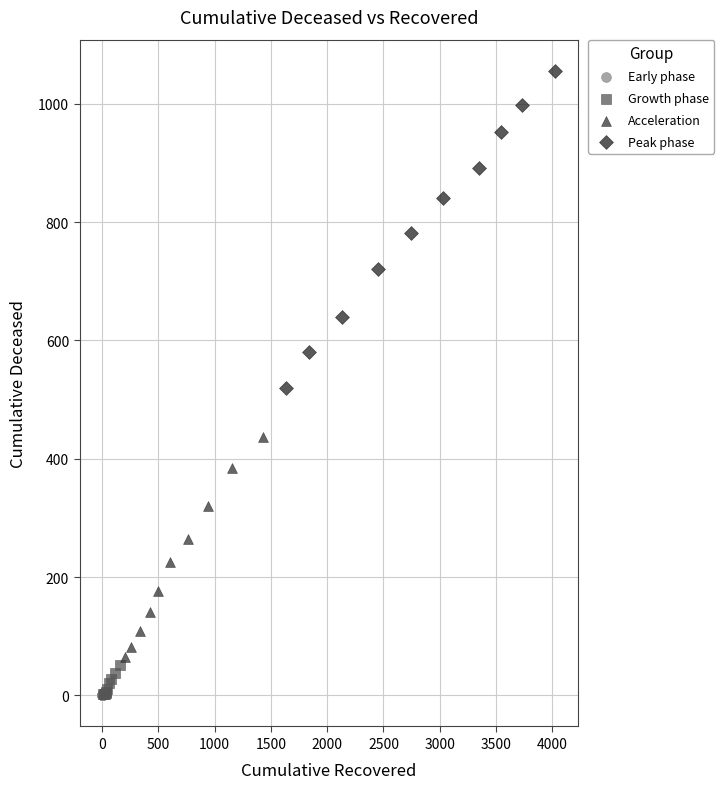

What are all the series names shown in the legend?

Early phase, Growth phase, Acceleration, Peak phase